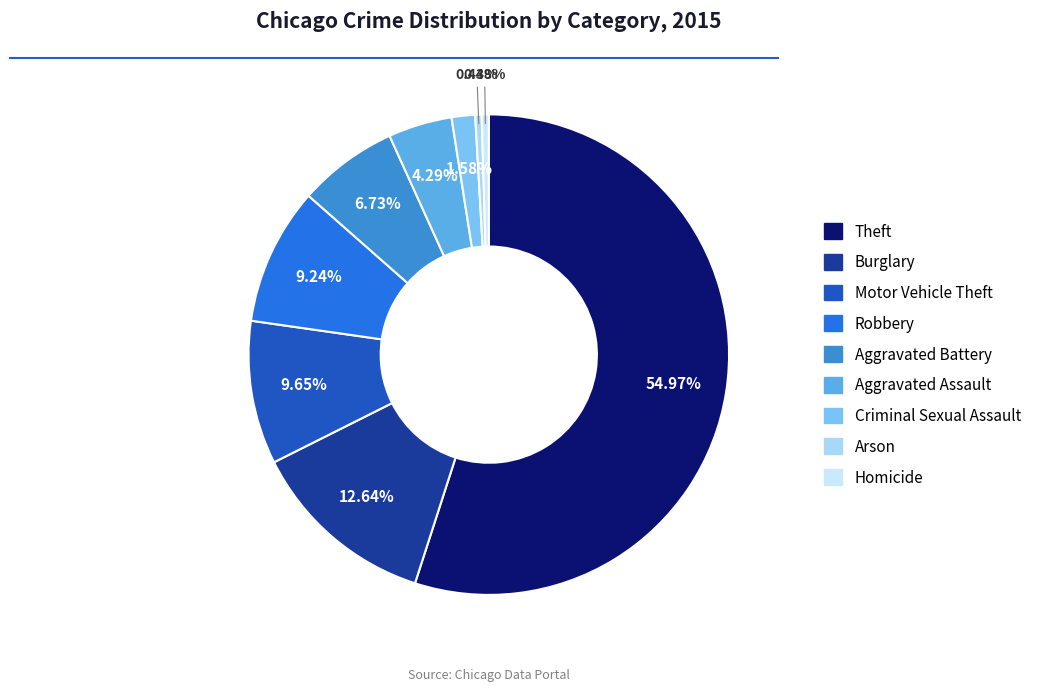

What percentage is NOT represented by Robbery?

90.8%